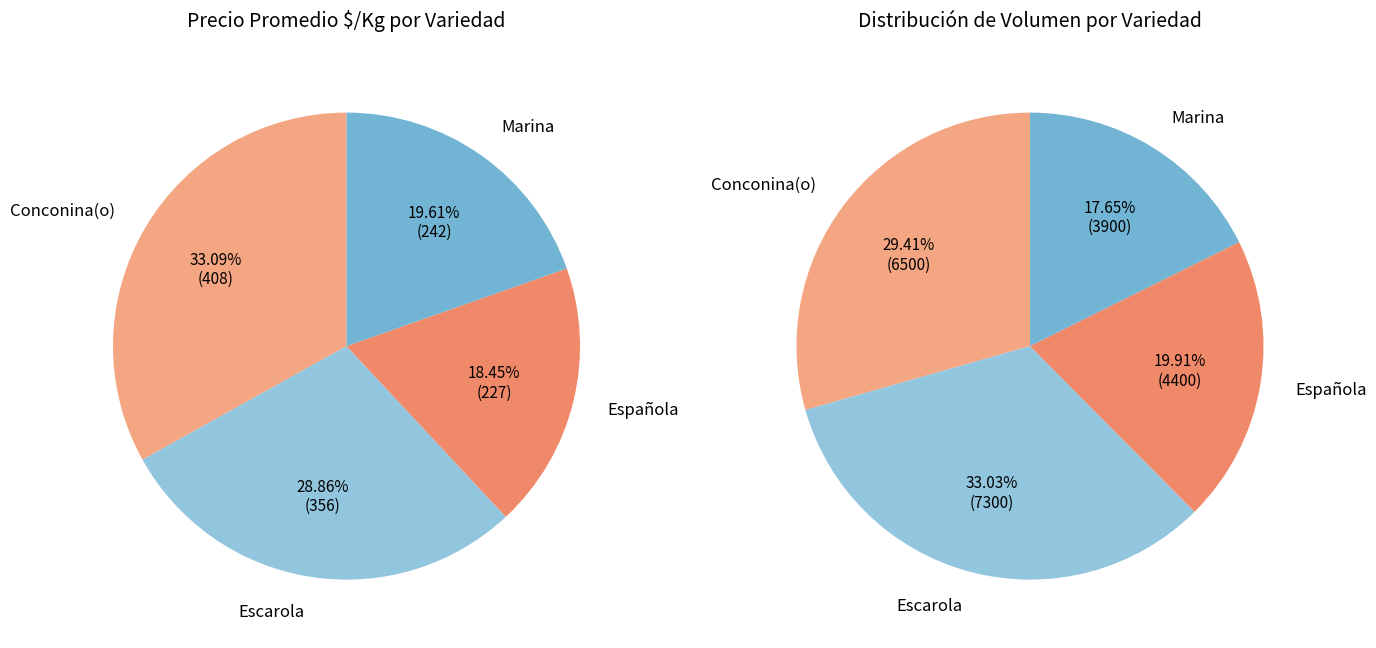

Which slice is the smallest?

Española